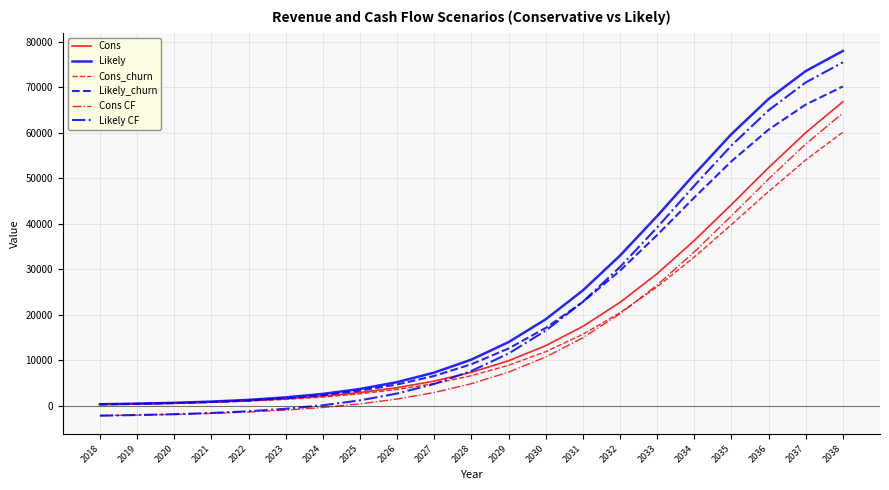

What is the difference between the highest and lowest values at 2031?

10394.8